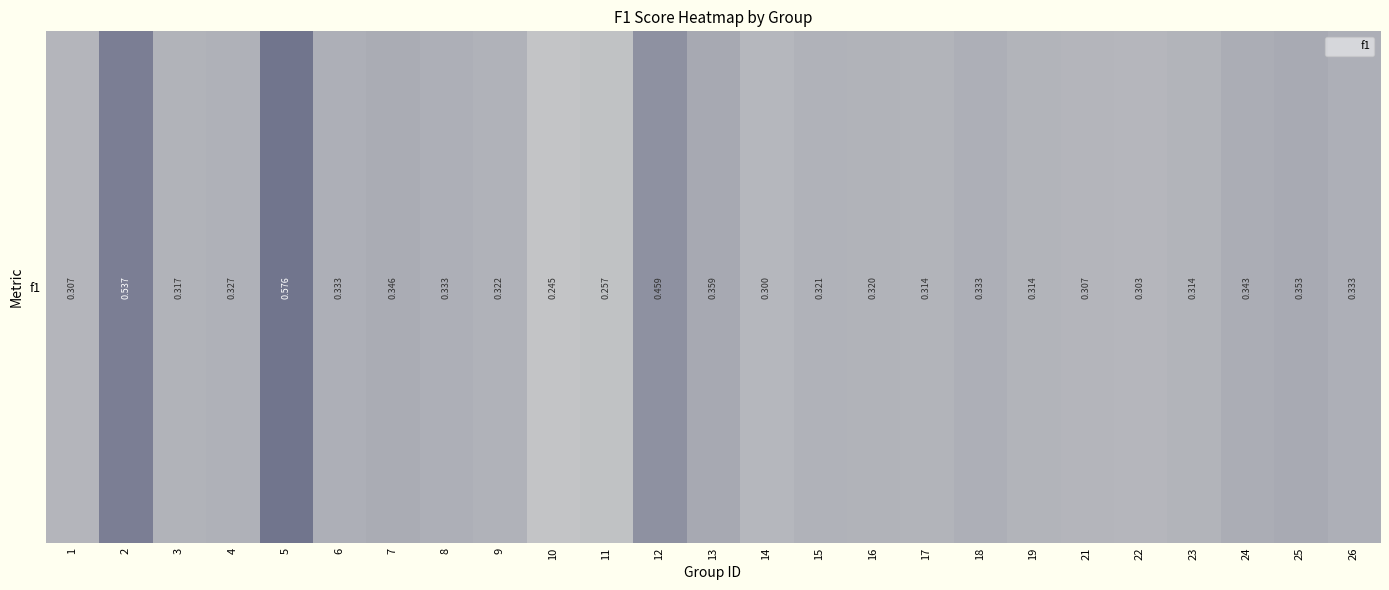

List the labels in order of value, largest first.

5, 2, 12, 13, 25, 7, 24, 6, 8, 18, 26, 4, 9, 15, 16, 3, 23, 19, 17, 1, 21, 22, 14, 11, 10